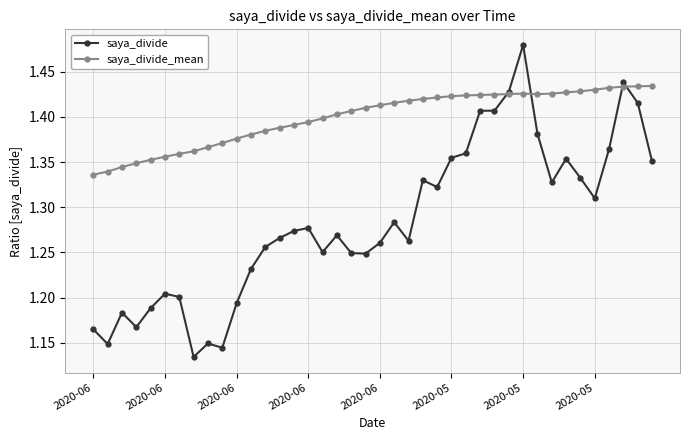

How many saya_divide values are between 1 and 2?

40